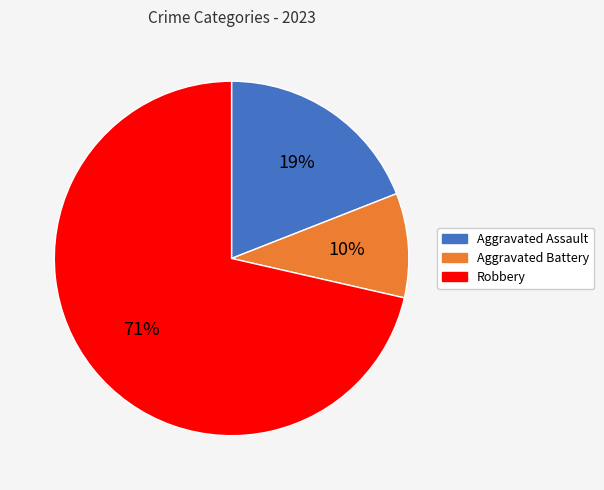

To the nearest percent, what is the combined percentage of Robbery and Aggravated Assault?

90%